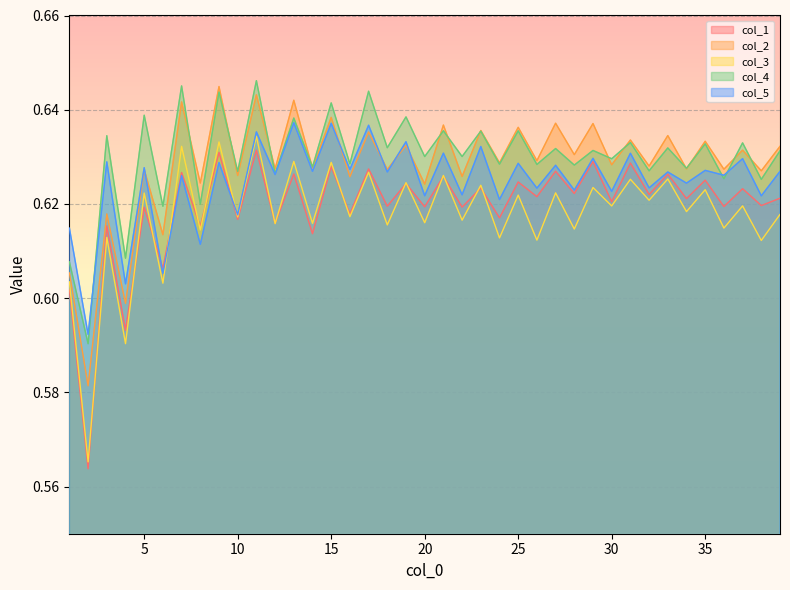

Count the col_3 values in the range 0 to 1.

39